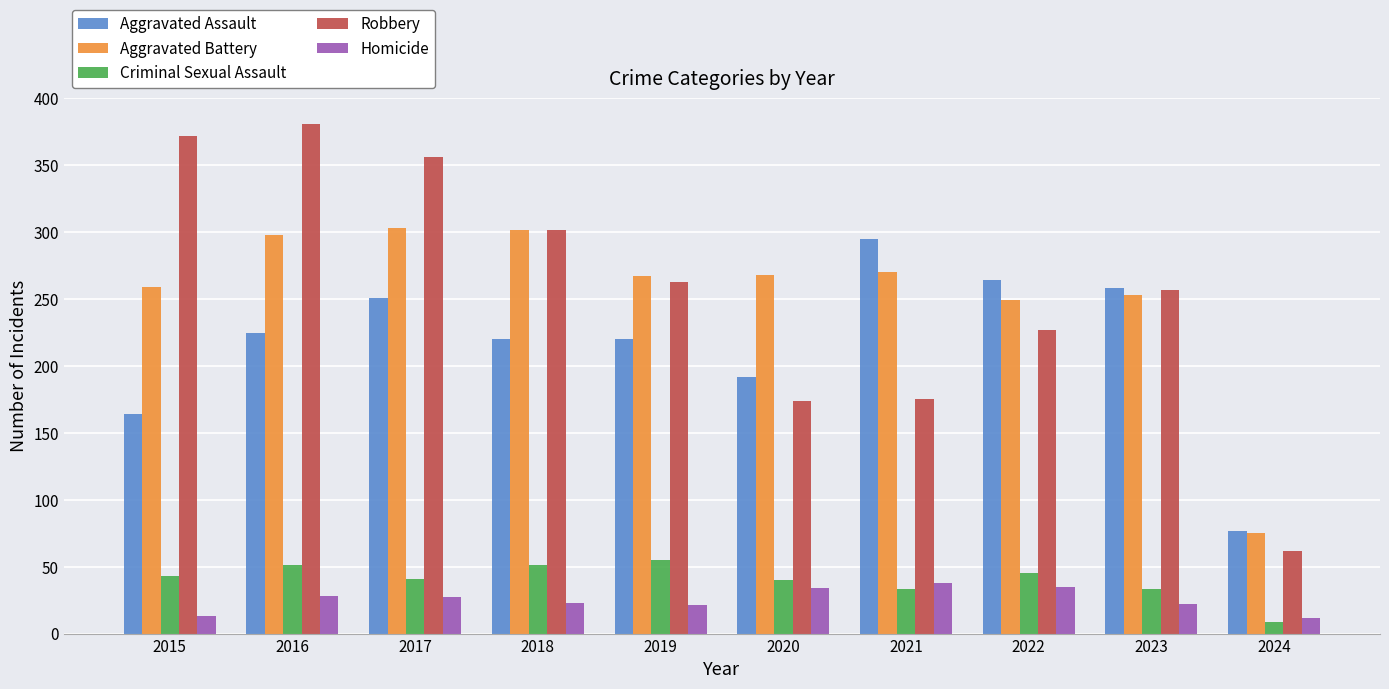

Which series has the widest spread of values?

Robbery